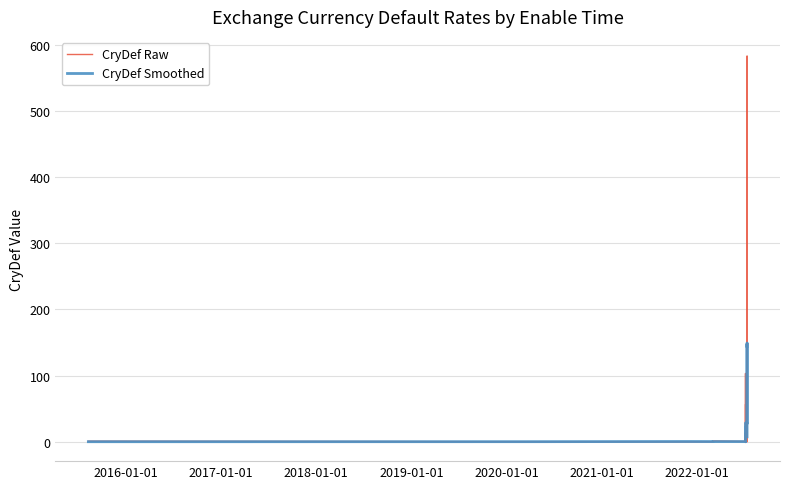

What is the value of the CryDef Raw point at the 26th from the left?

1.2